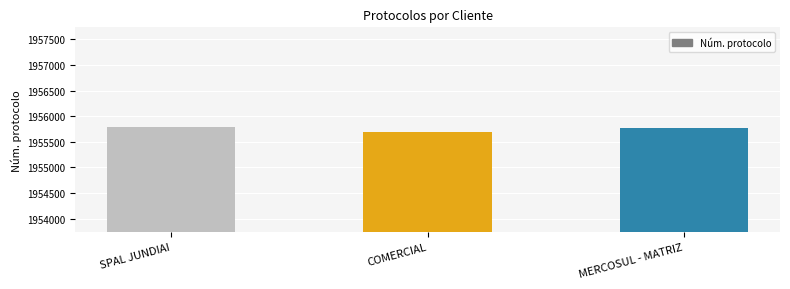

The chart shows a value of 3497265 at SPAL JUNDIAI. True or false?

False